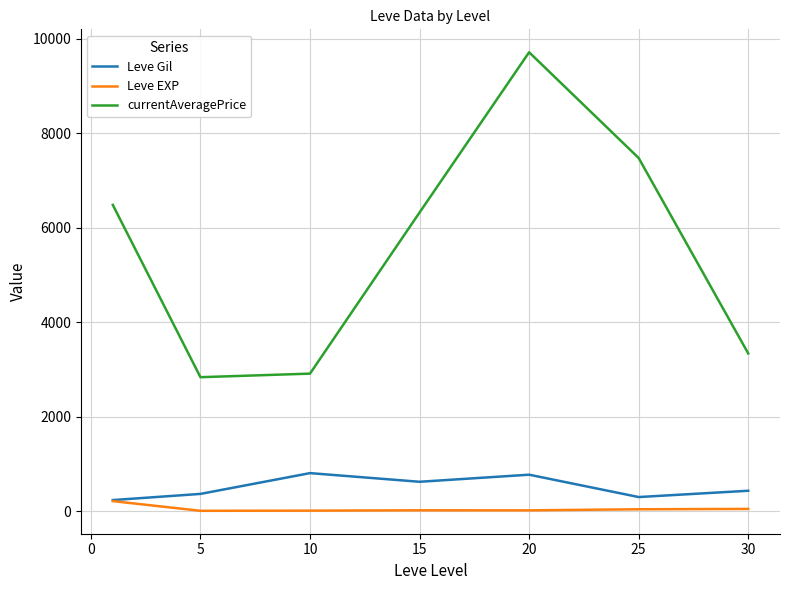

How many values in the Leve Gil series are below 430?

3